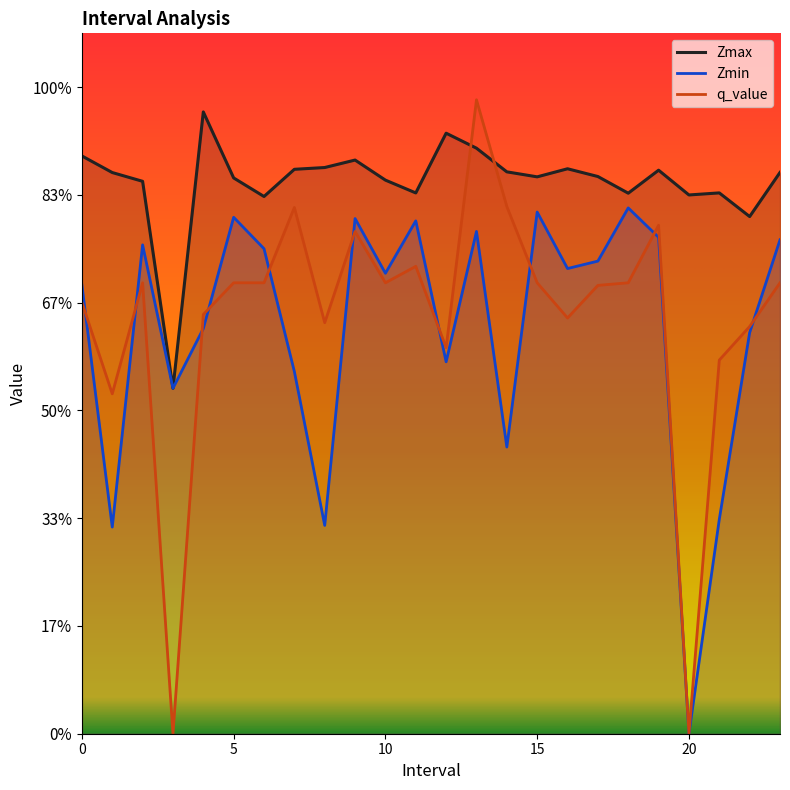

What is the total value across all series at 23.0?

2.8